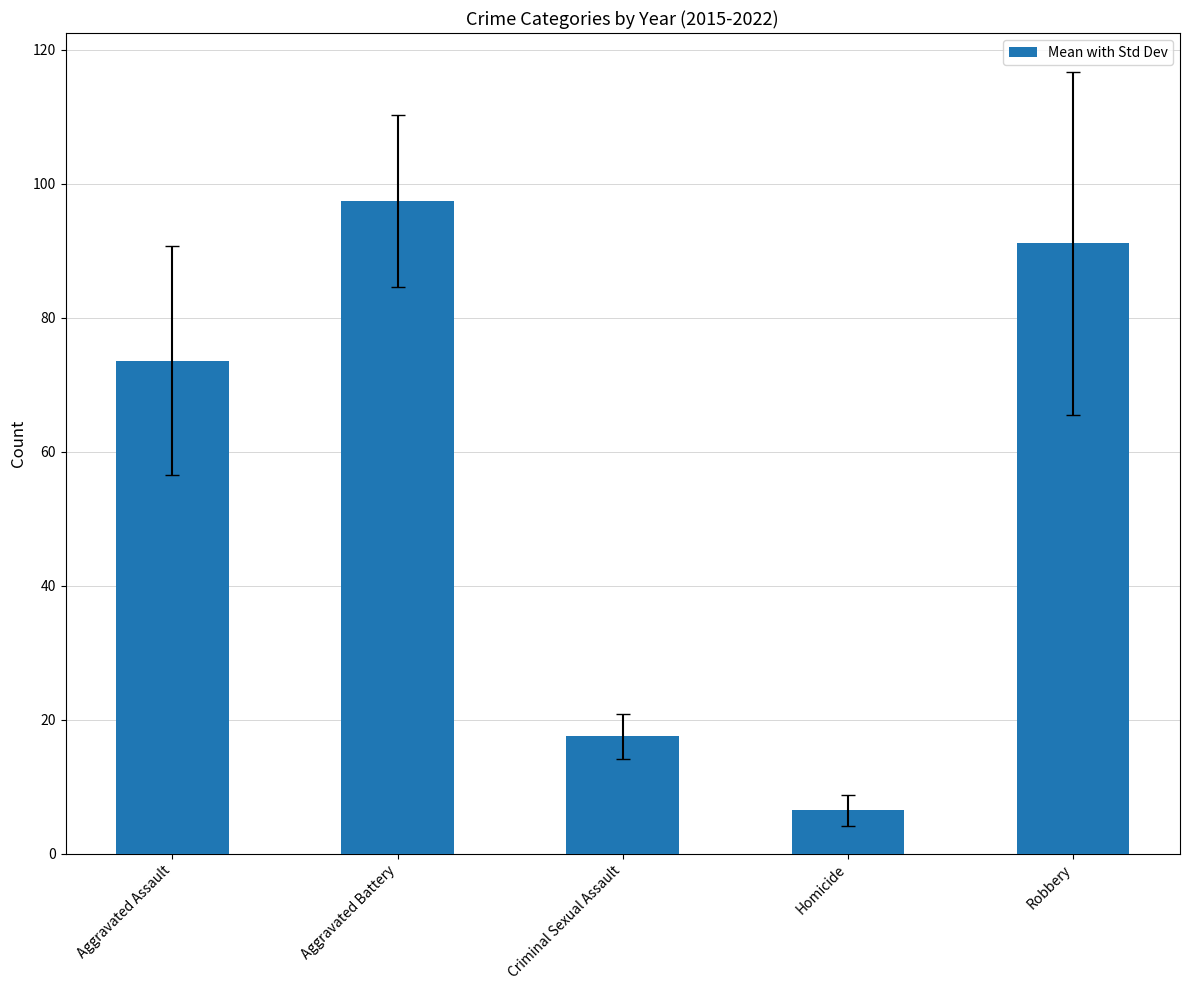

Which category has the lowest value across all series?

Homicide